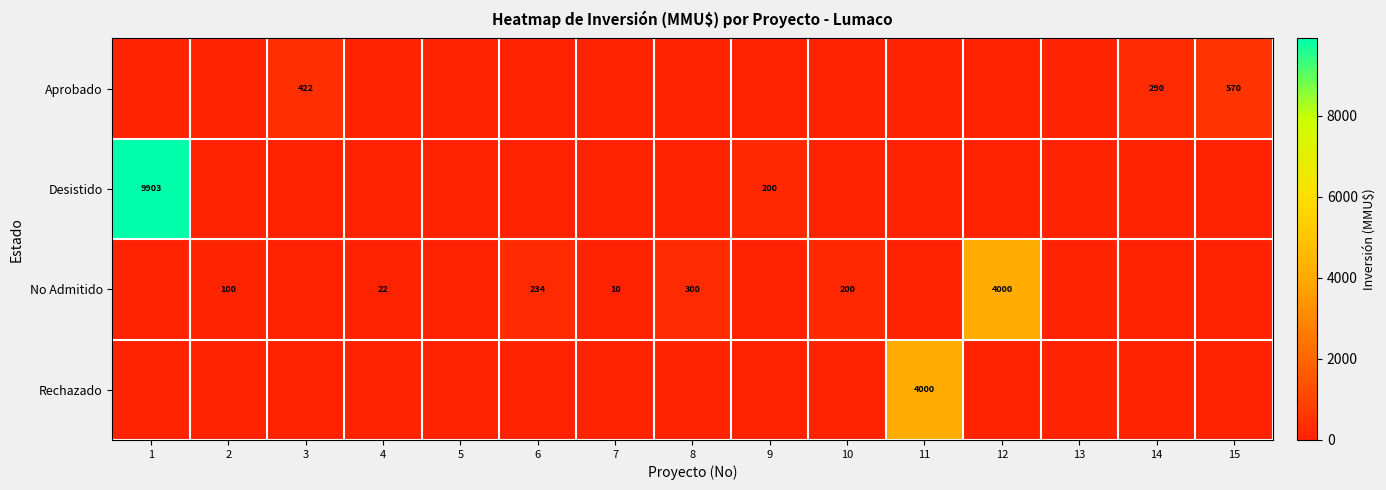

The value of Aprobado at 14 is 492. True or false?

False